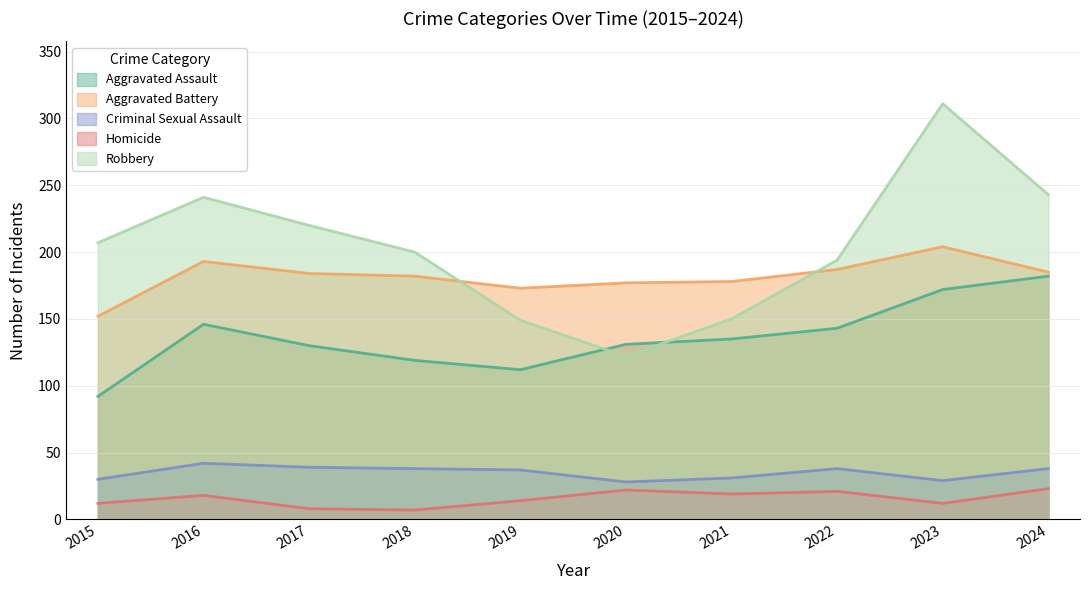

In Criminal Sexual Assault, how many points are lower than both neighbors (excluding endpoints)?

2